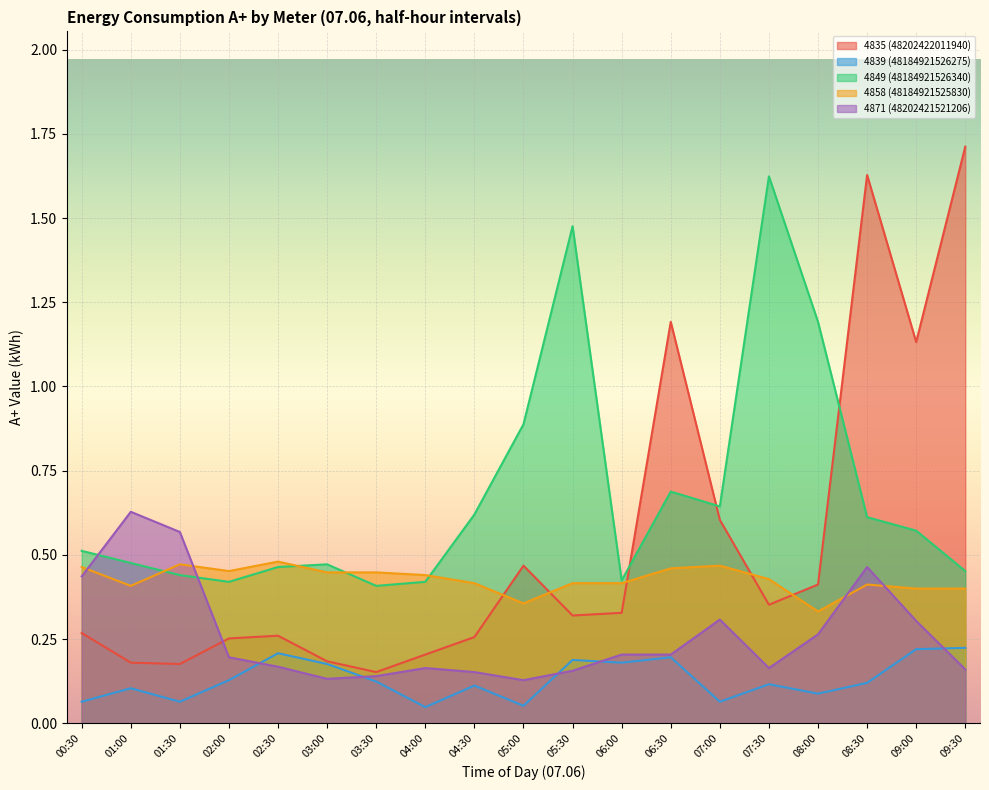

How many distinct data groups are displayed?

5